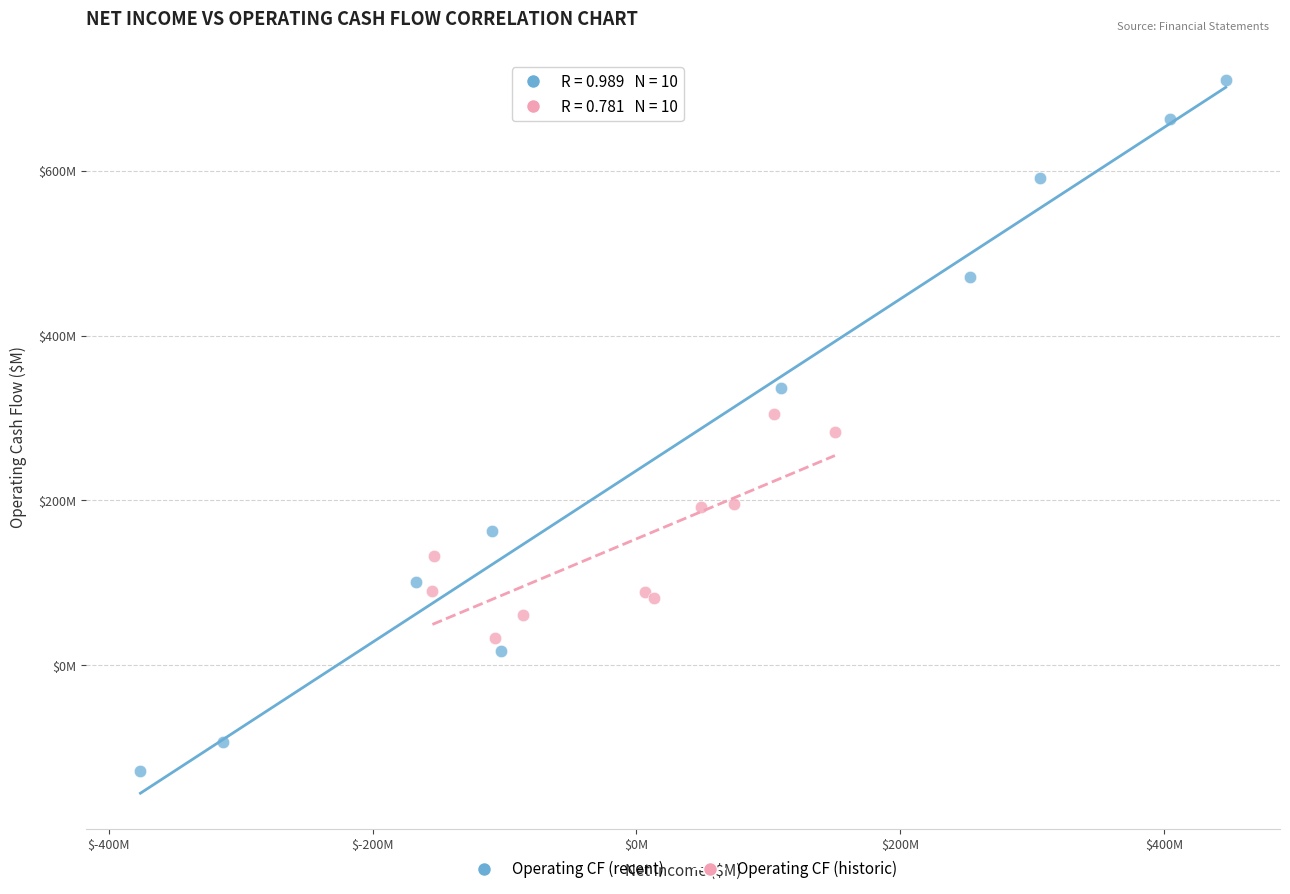

What are all the series names shown in the legend?

Operating CF (recent), Operating CF (historic)